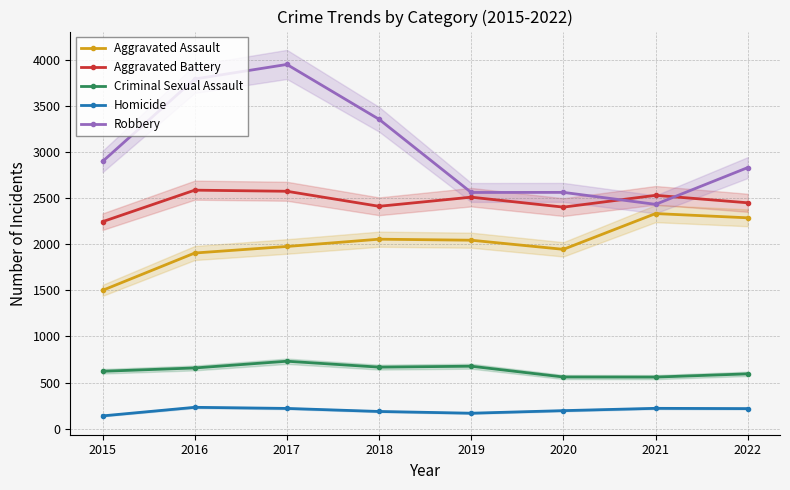

Is the value of Aggravated Assault at 2020 greater than the value of Homicide at 2022?

Yes